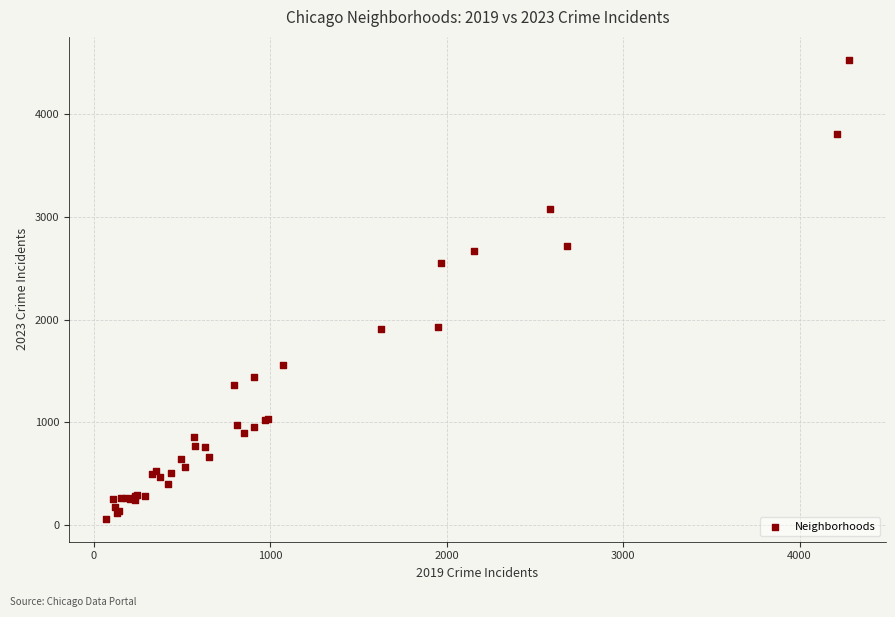

What Y value in the scatter plot is closest to 2295?

2549